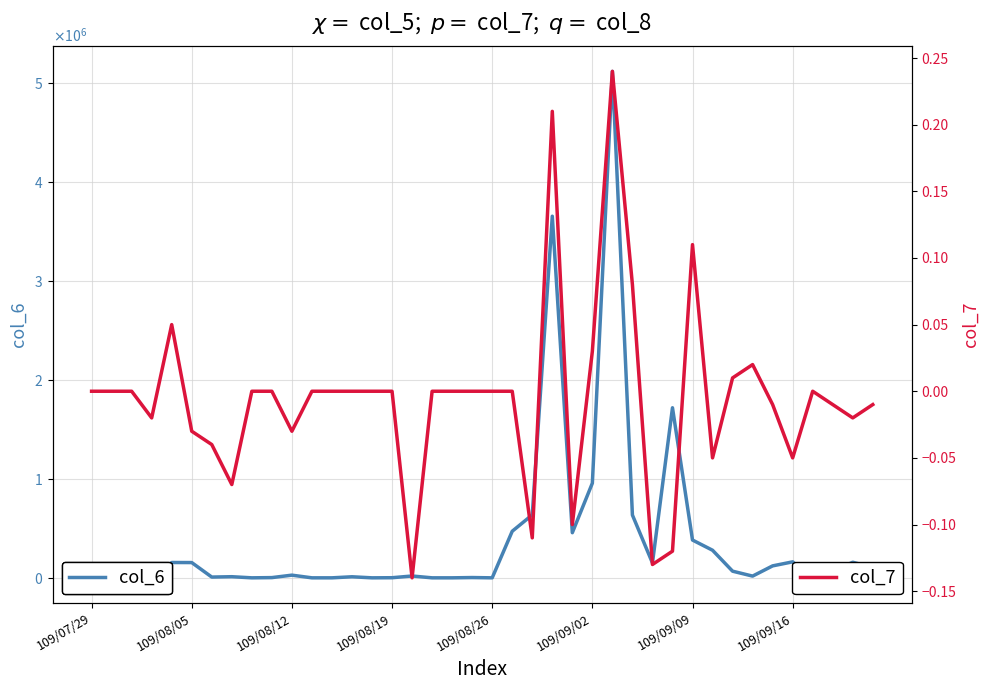

What is the value of the col_6 point at the 39th from the left?

157410.0